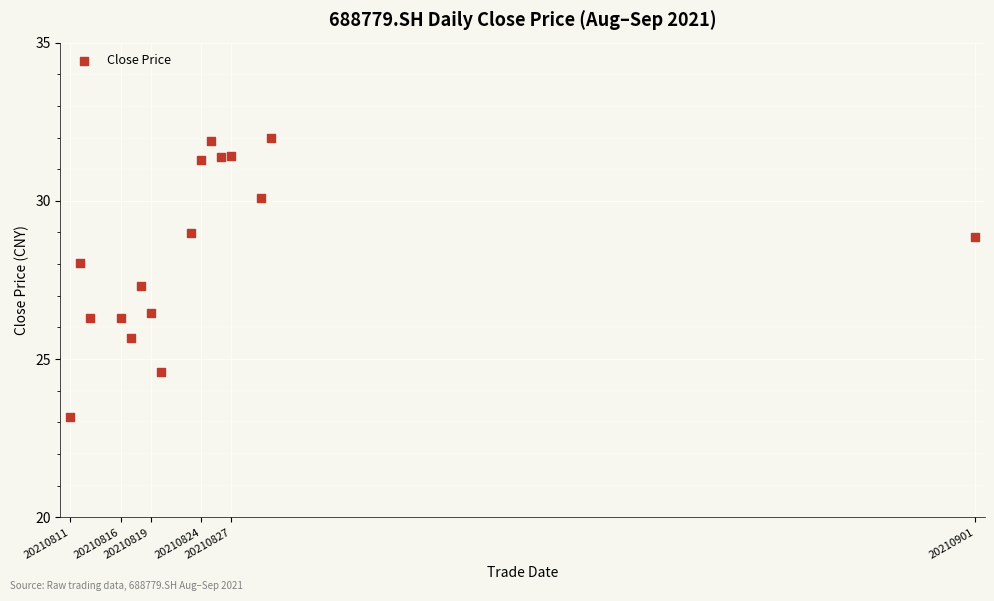

What Y value in the scatter plot is closest to 27?

27.3